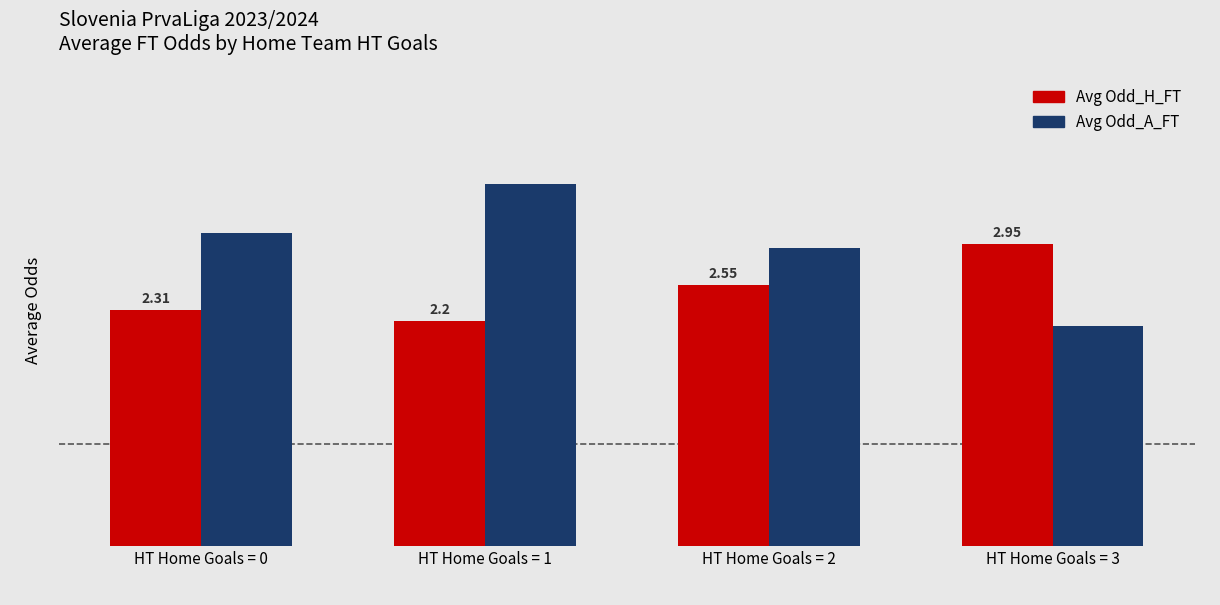

List the labels in order of Avg Odd_H_FT value, largest first.

HT Home Goals = 3, HT Home Goals = 2, HT Home Goals = 0, HT Home Goals = 1